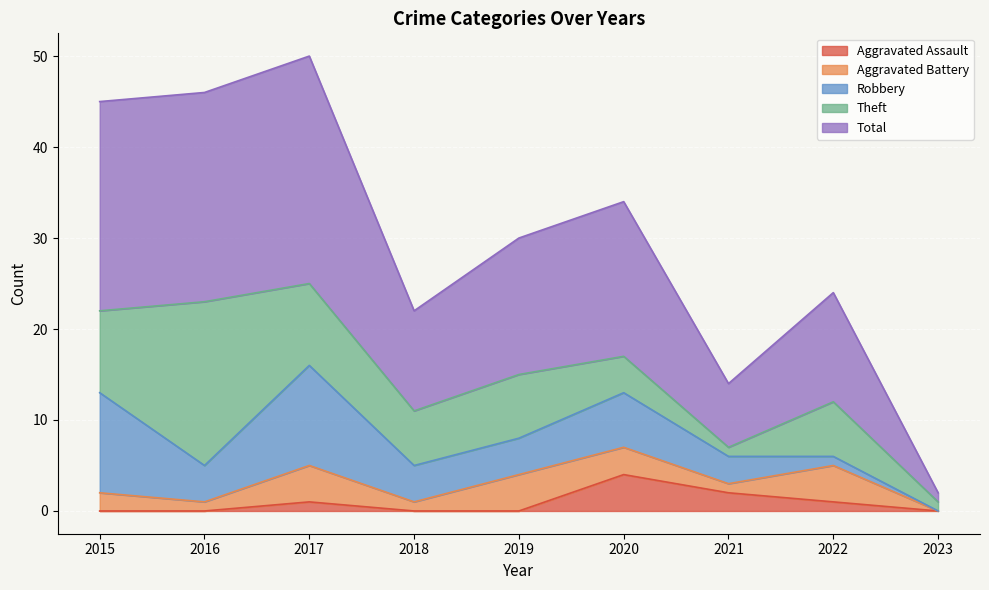

Reading left to right, list all the values displayed in this chart.

Aggravated Assault: 2015=0	2016=0	2017=1	2018=0	2019=0	2020=4	2021=2	2022=1	2023=0
Aggravated Battery: 2015=2	2016=1	2017=4	2018=1	2019=4	2020=3	2021=1	2022=4	2023=0
Robbery: 2015=11	2016=4	2017=11	2018=4	2019=4	2020=6	2021=3	2022=1	2023=0
Theft: 2015=9	2016=18	2017=9	2018=6	2019=7	2020=4	2021=1	2022=6	2023=1
Total: 2015=23	2016=23	2017=25	2018=11	2019=15	2020=17	2021=7	2022=12	2023=1